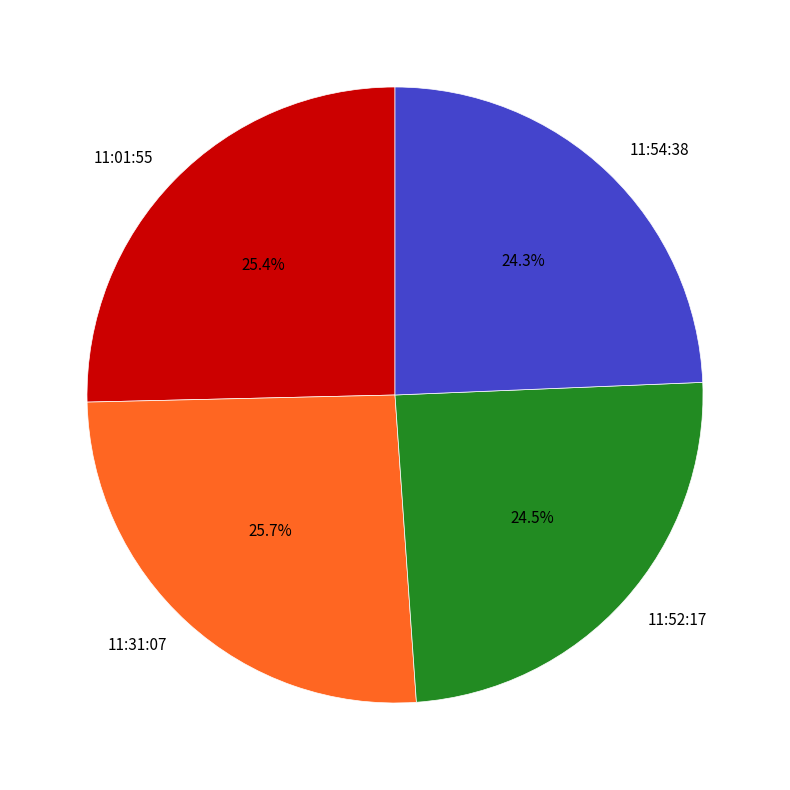

The 11:01:55 slice represents 25% of the pie. True or false?

True